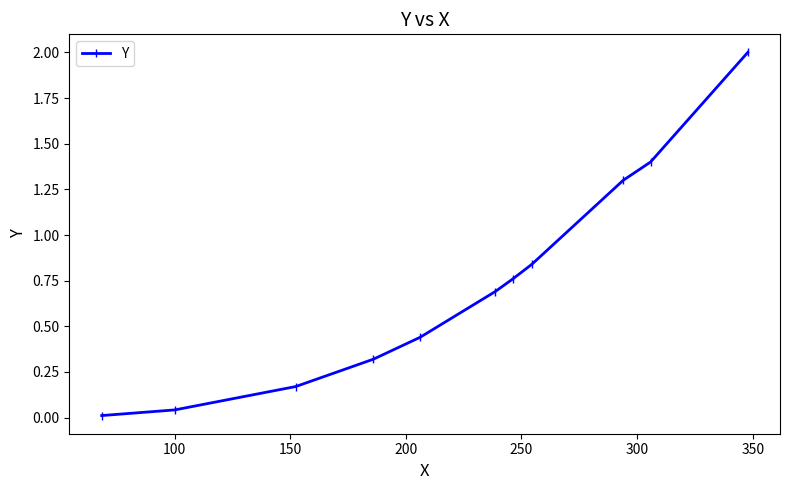

What is the value of the 10th point from the left?

1.4